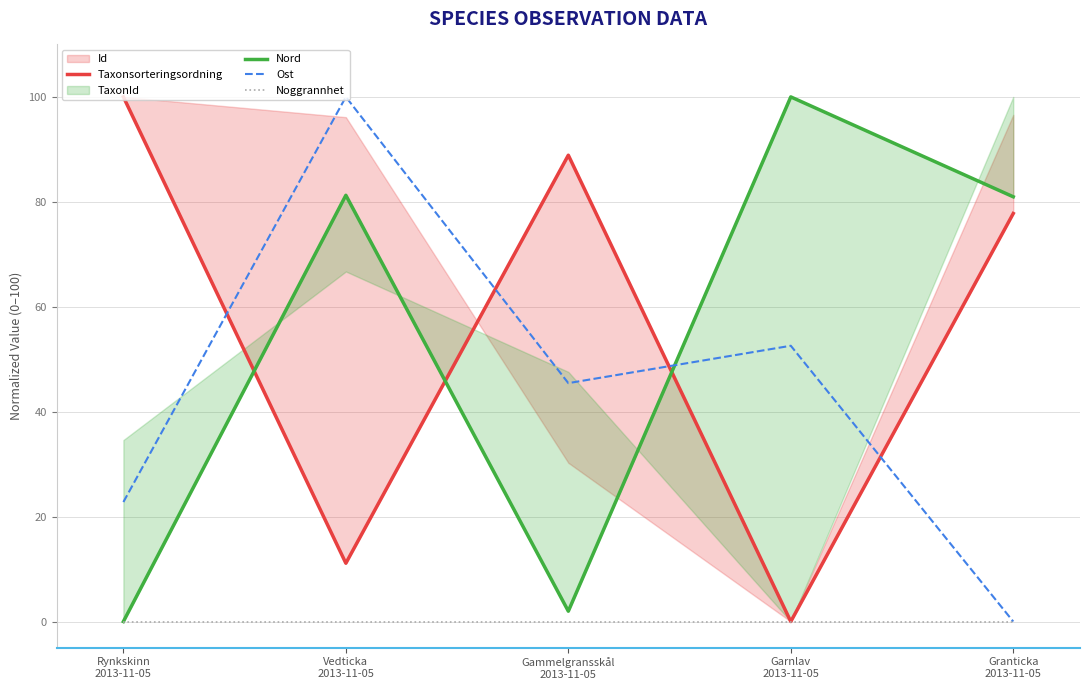

True or false: Noggrannhet and Taxonsorteringsordning cross at least once.

False